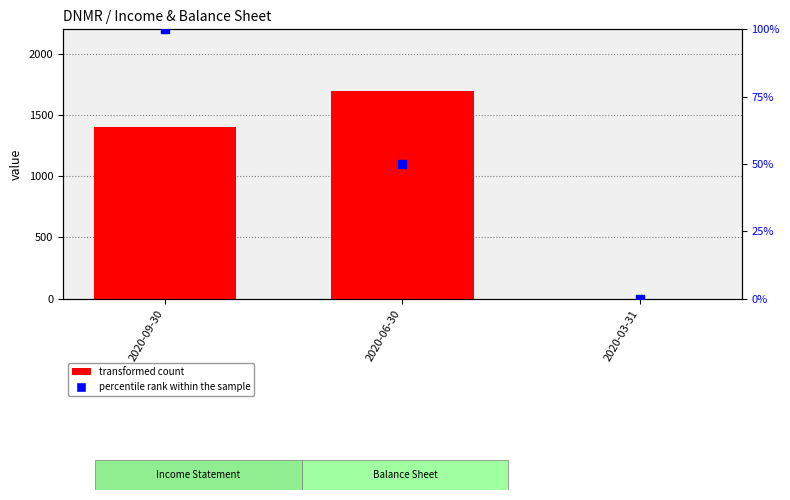

At which category is the sum across all series the highest?

2020-06-30